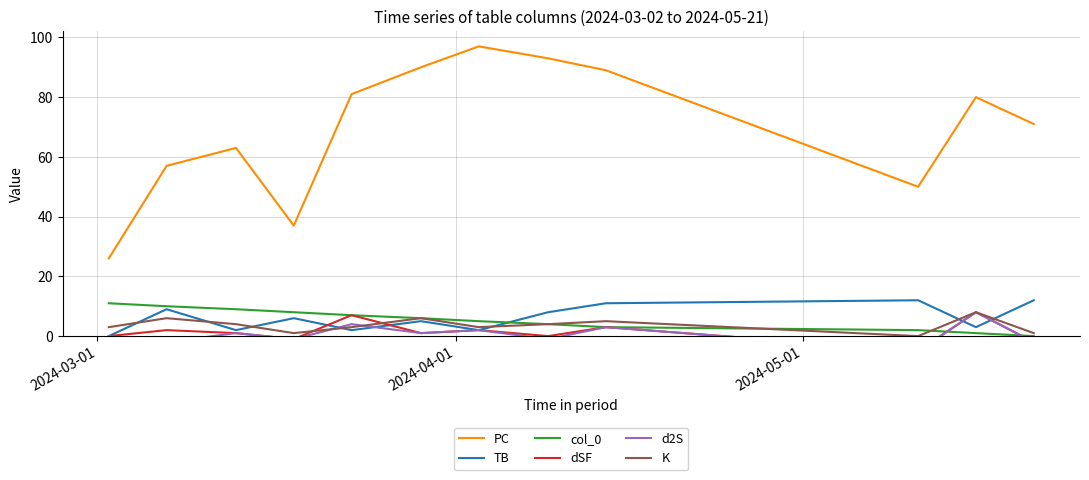

What is the average value of the dSF series?

1